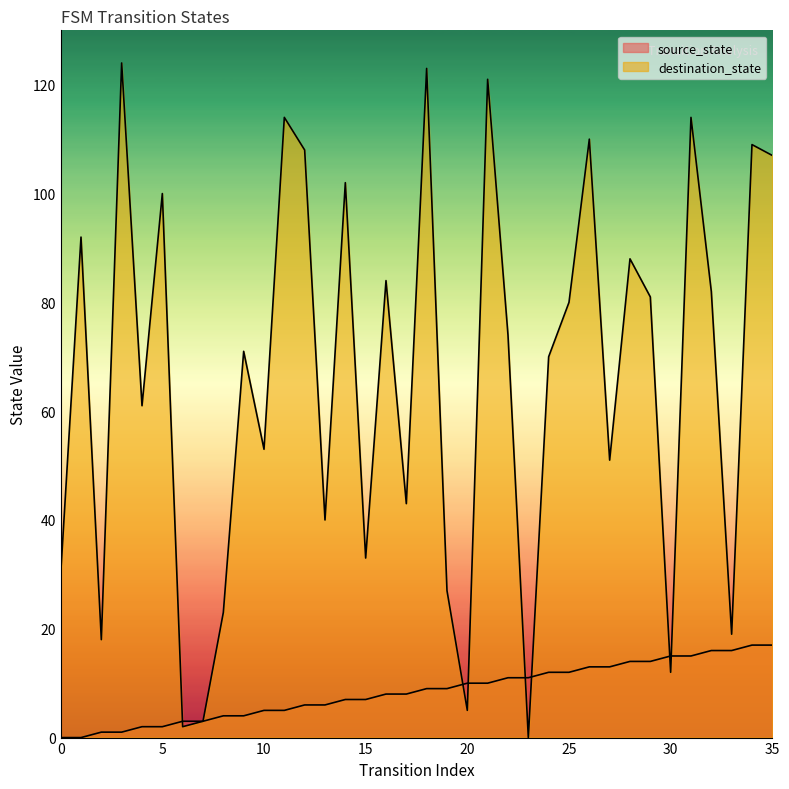

Rank the series by their average value, from highest to lowest.

destination_state, source_state